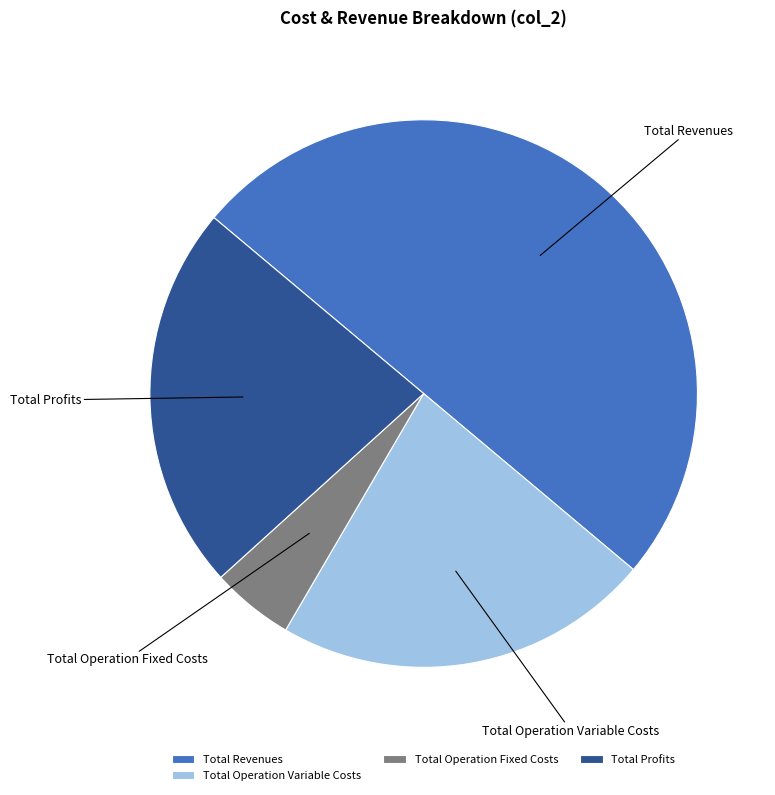

How many segments does this pie chart have?

4